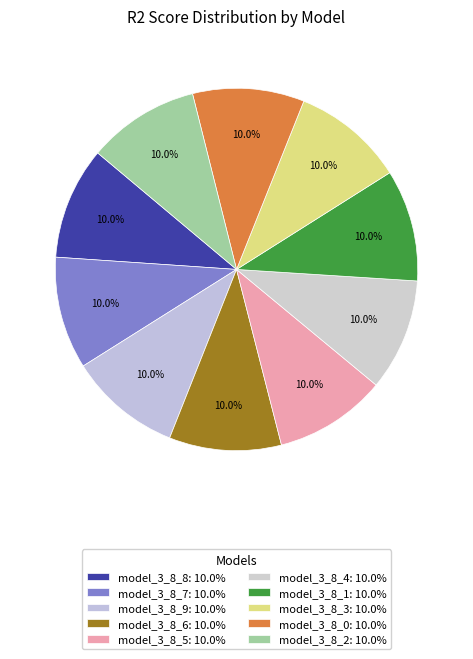

Count the number of slices in the pie.

10